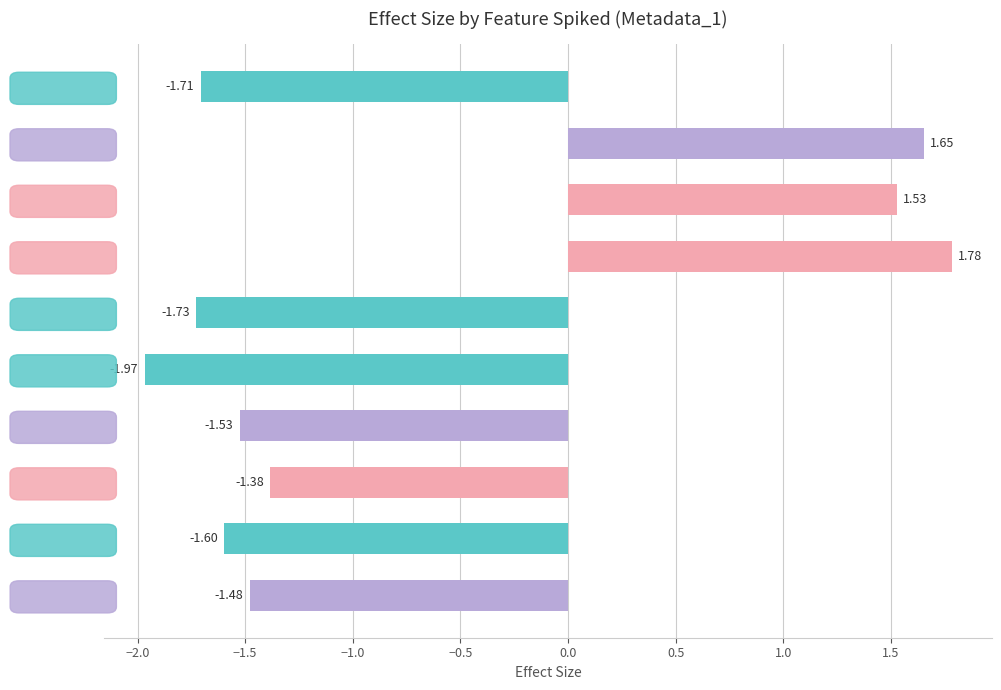

What is the difference between the second highest and minimum values?

3.6